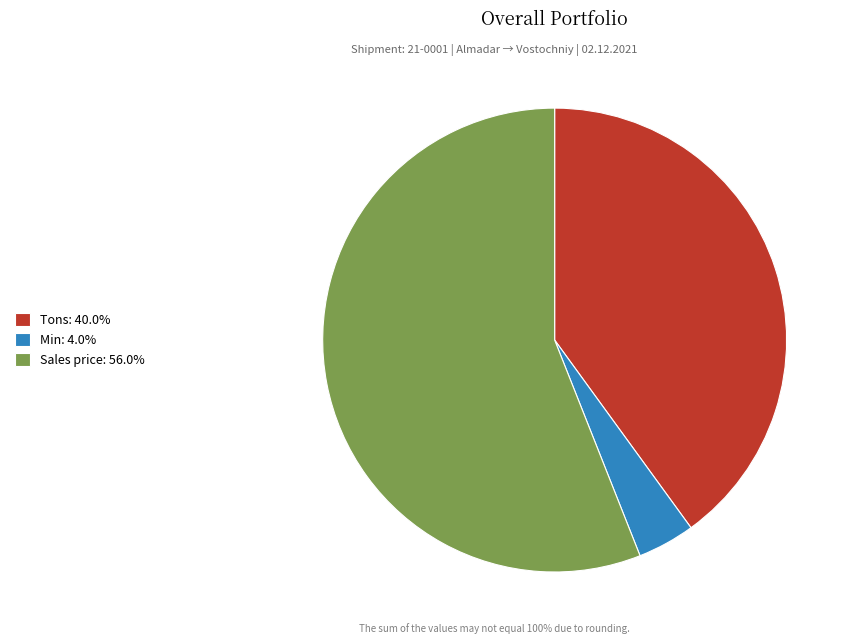

Is there a majority slice in this chart?

Yes